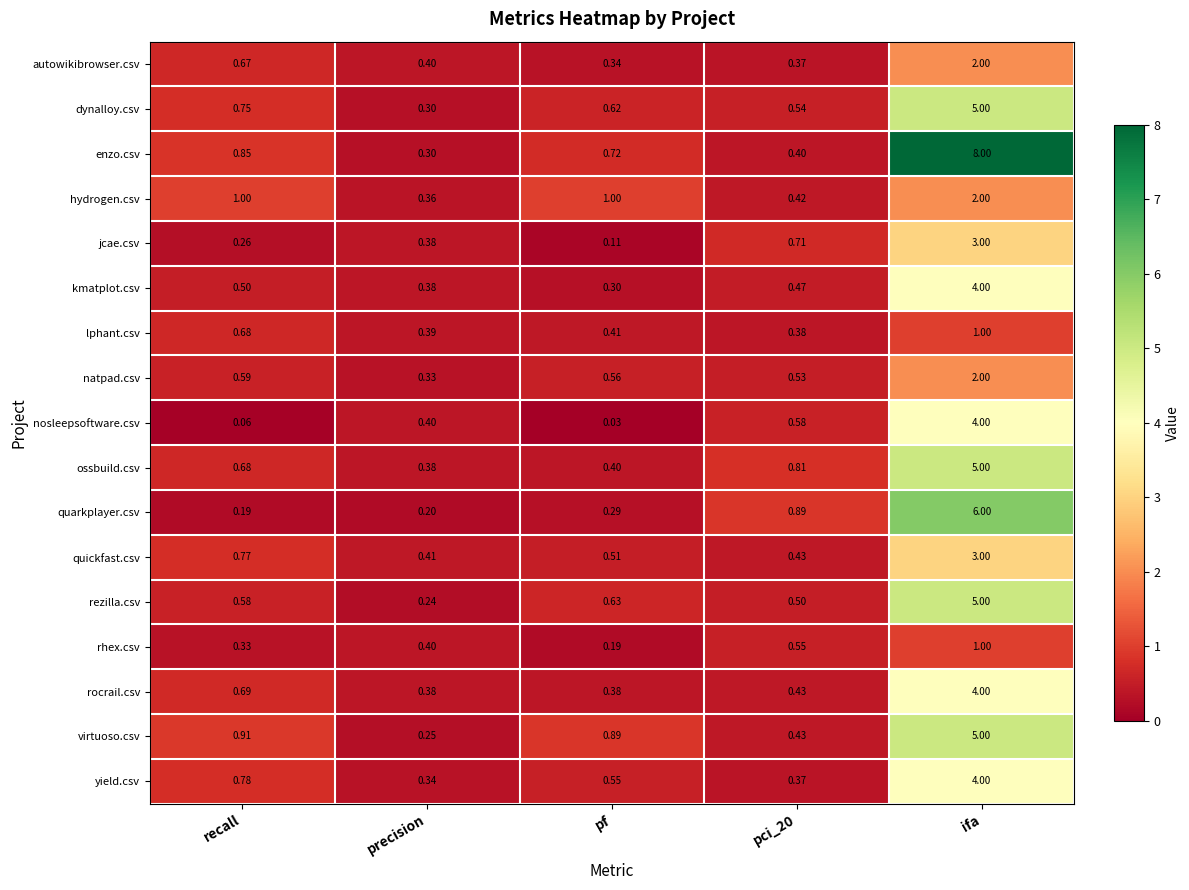

Which series has the widest spread of values?

enzo.csv